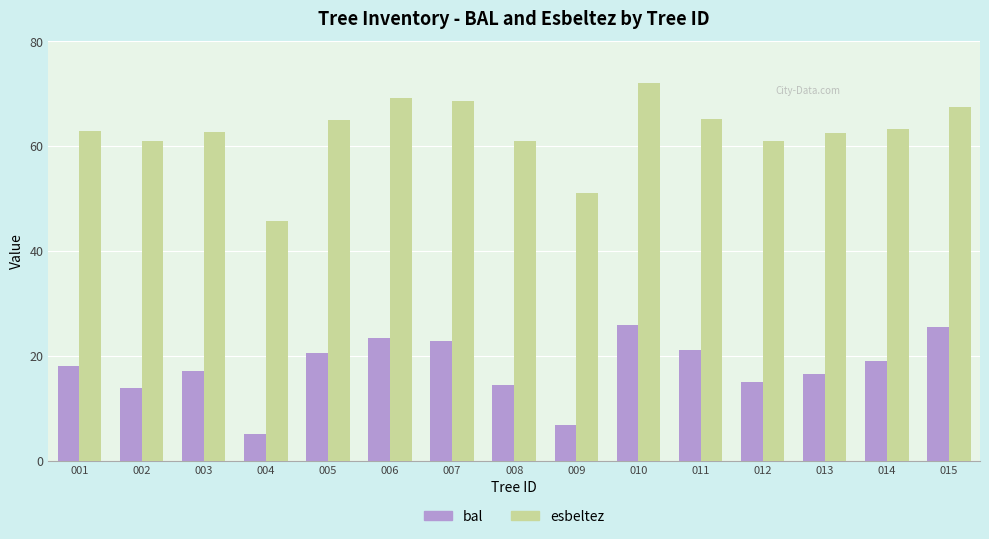

Rank the series at 012 from lowest to highest value.

bal, esbeltez